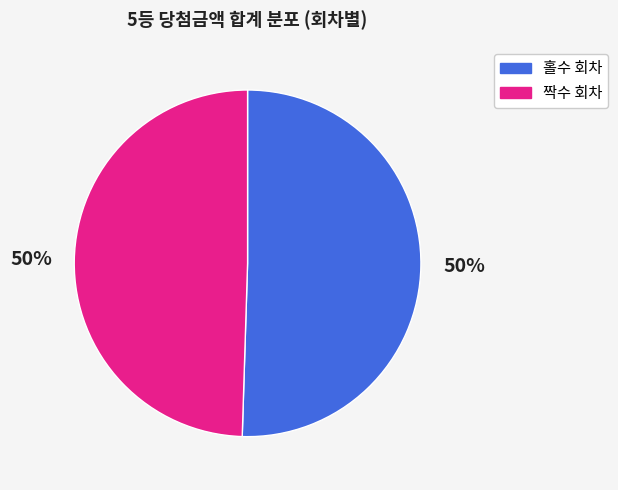

Is it true that 홀수 회차 is 63% of the pie?

False